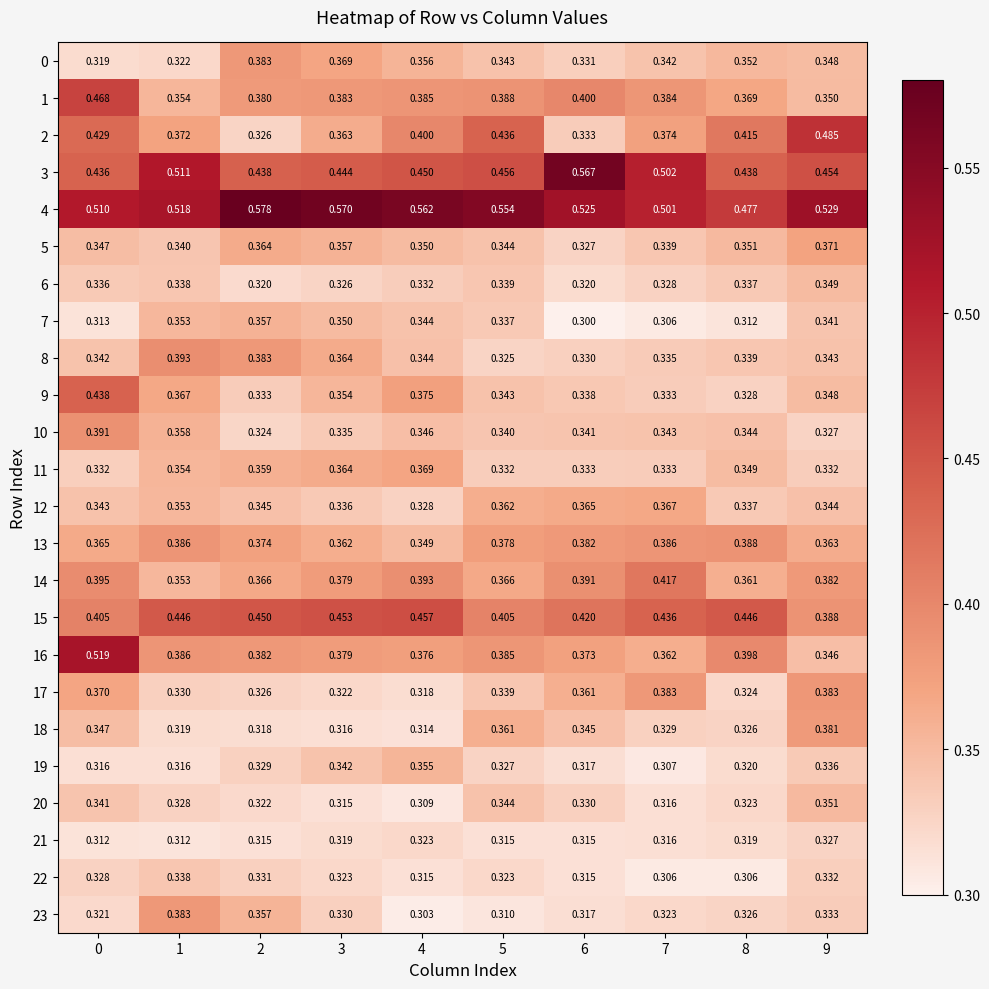

Is the value of 19 at 1 greater than the value of 15 at 8?

No